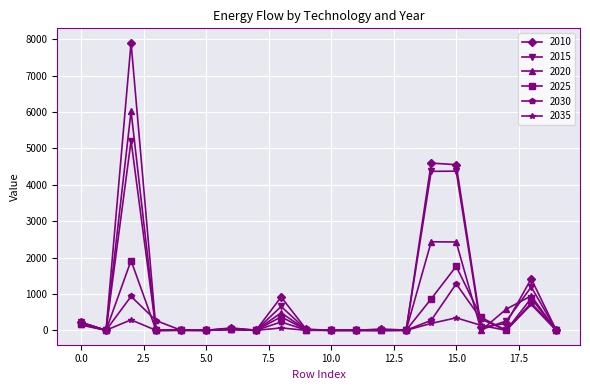

Which series has the largest range (max minus min)?

2010